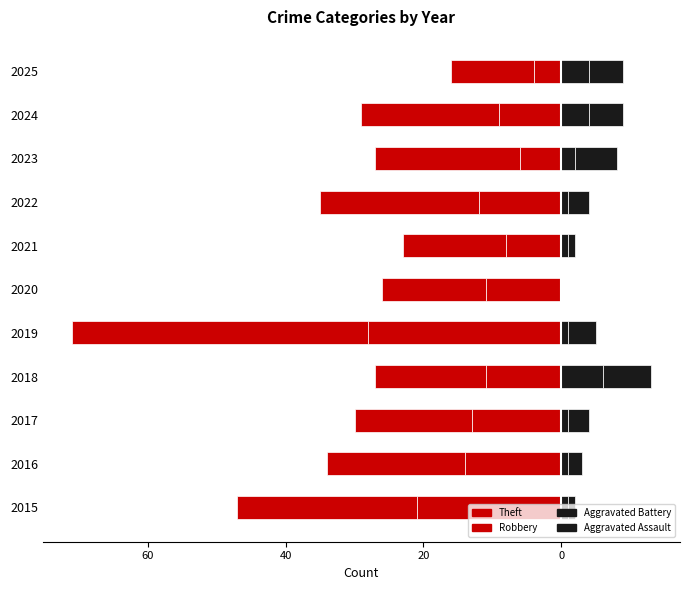

Are the bars horizontal?

Yes